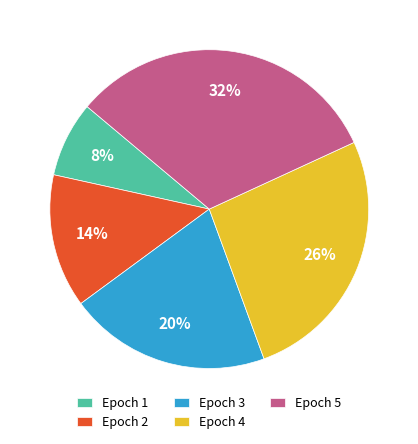

True or false: Epoch 1 accounts for 8% of the total.

True